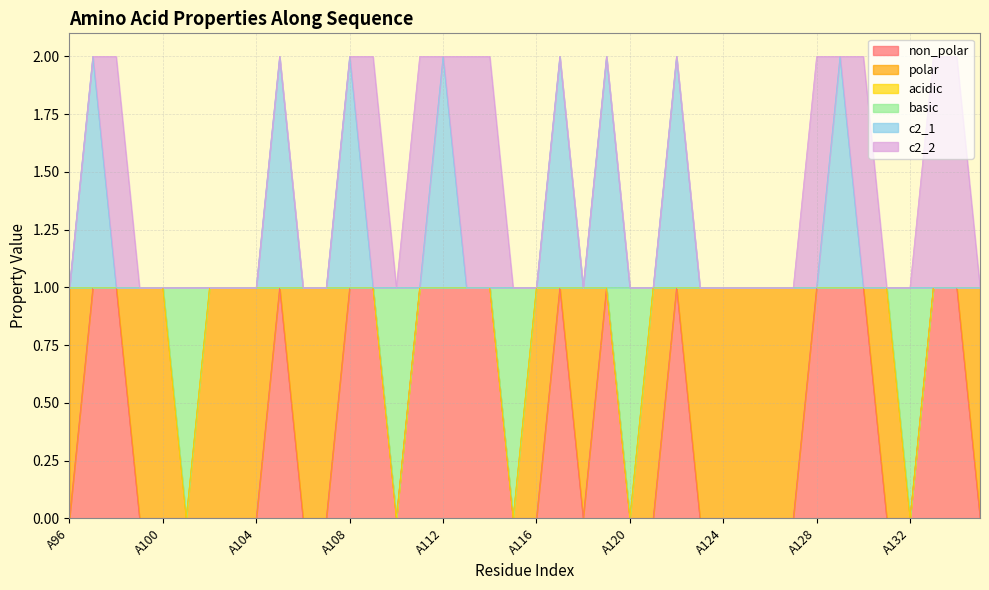

Where is the first local maximum for c2_1?

A97